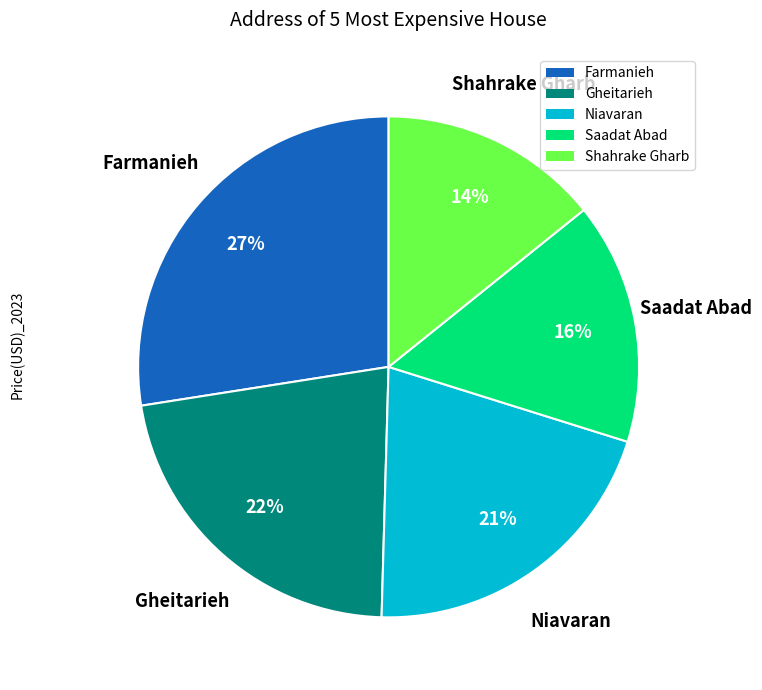

Do Farmanieh and Shahrake Gharb together represent more than half of the pie?

No